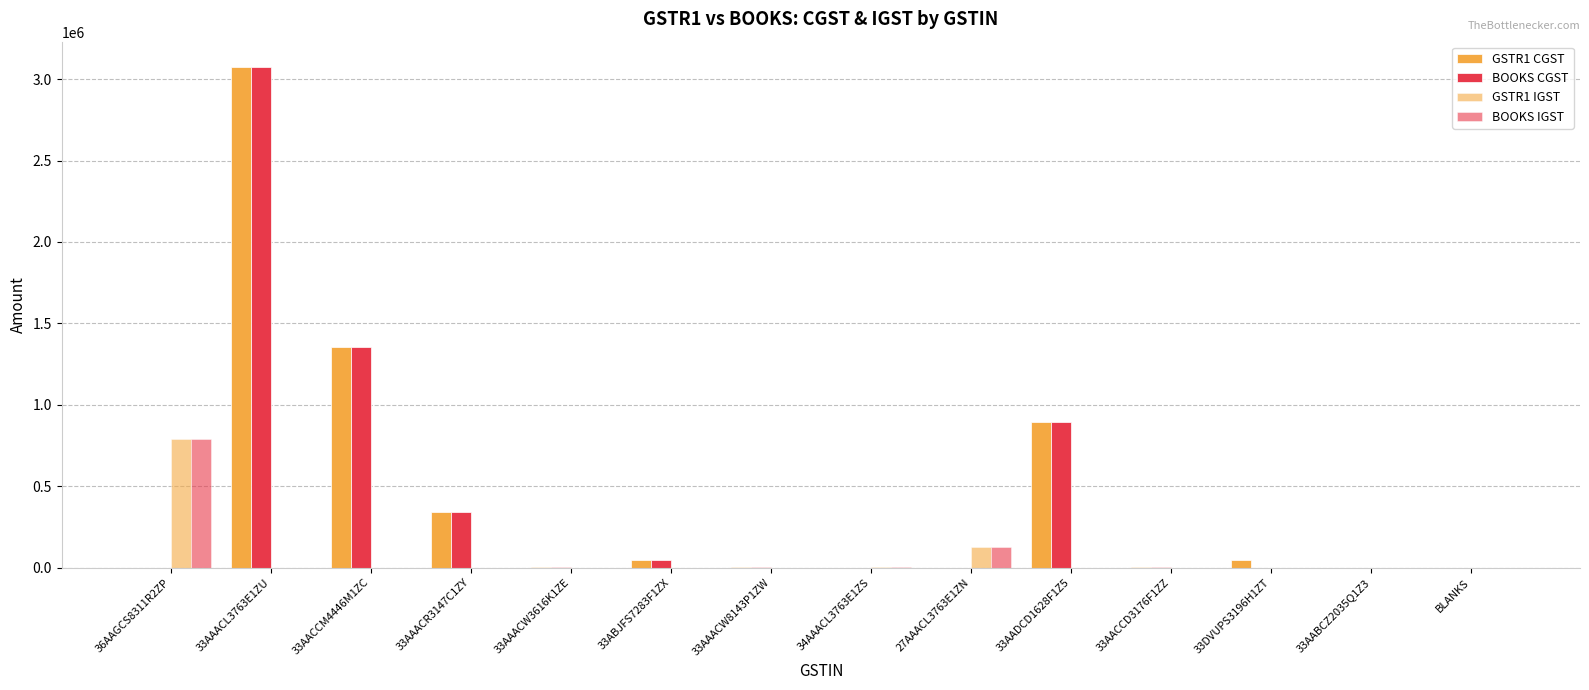

At which category is the sum across all series the highest?

33AAACL3763E1ZU